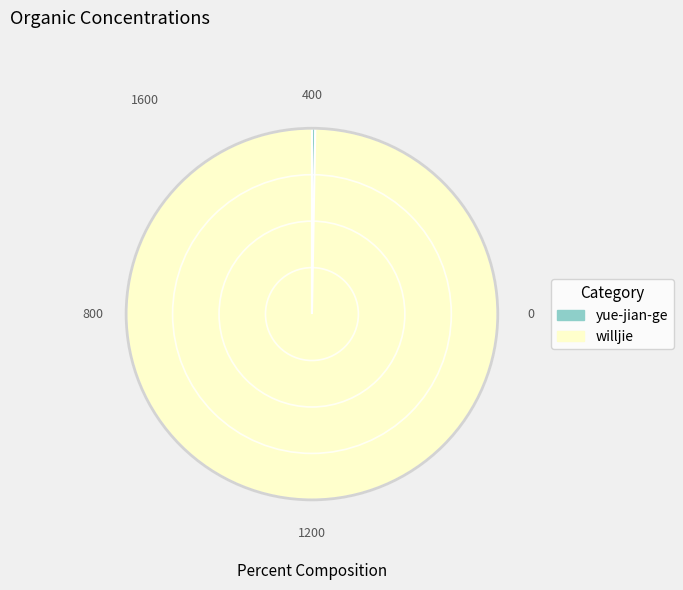

Does any single category account for the majority?

Yes